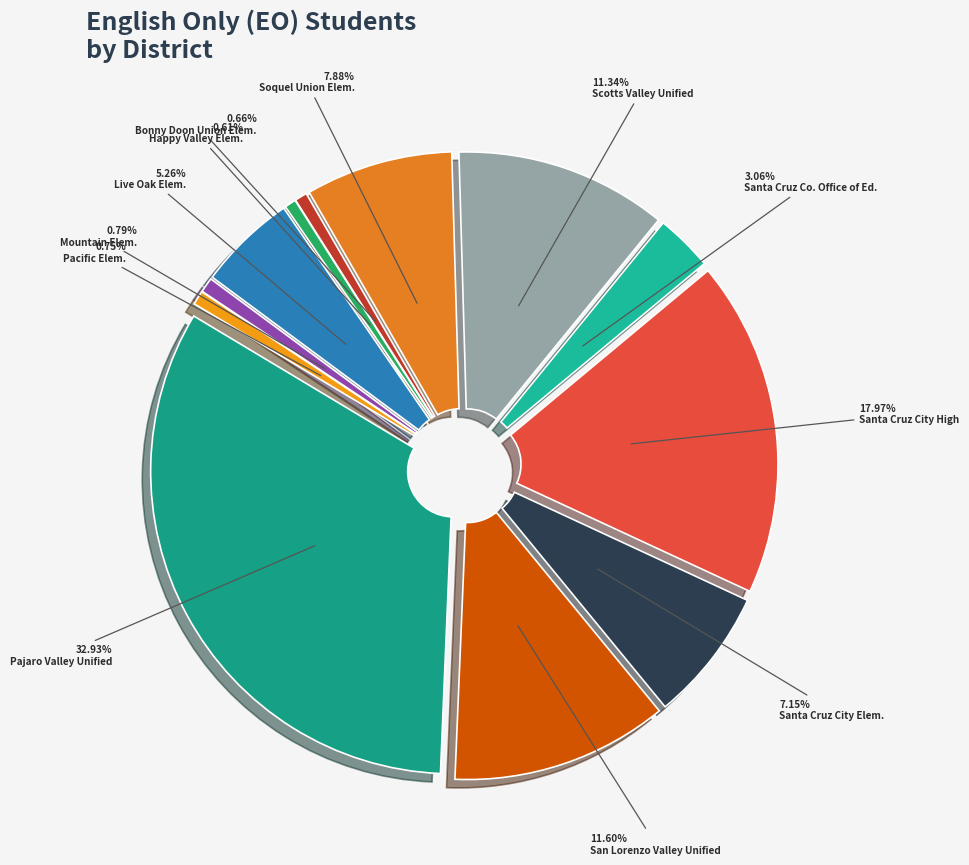

Count the number of slices in the pie.

12